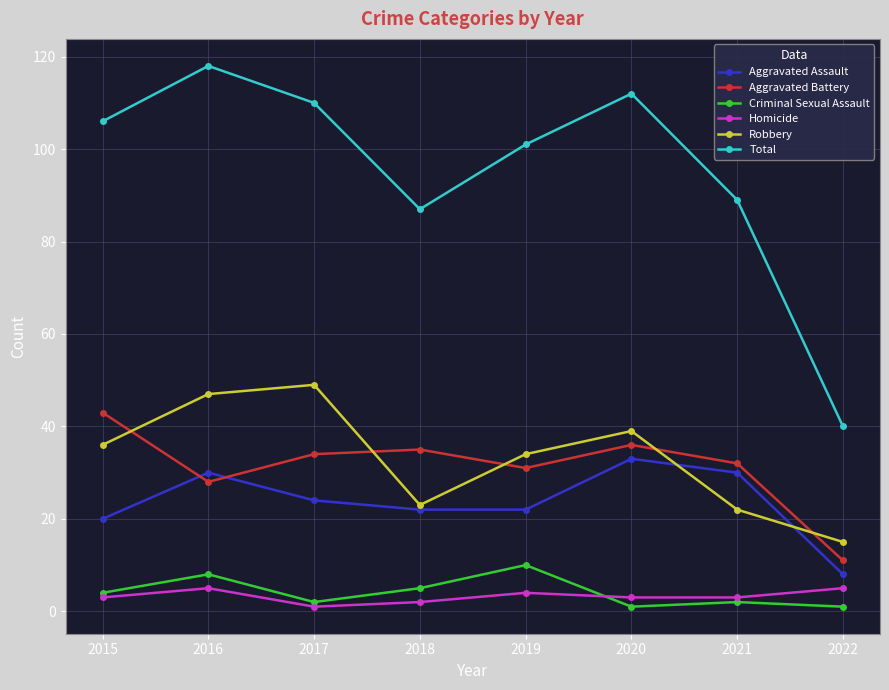

True or false: Homicide has more than 0 points higher than both neighbors.

True